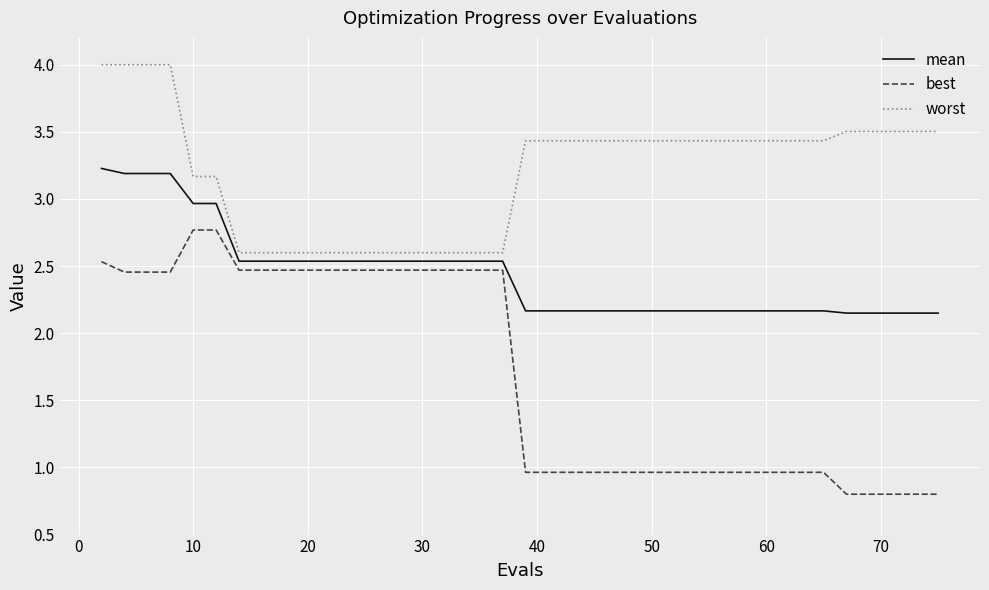

What is the minimum value for worst?

2.6